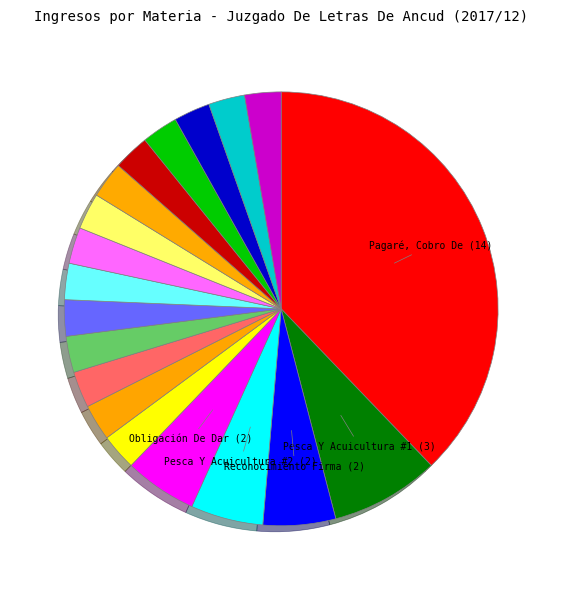

What is the largest slice in the pie chart?

Pagaré, Cobro De (14)